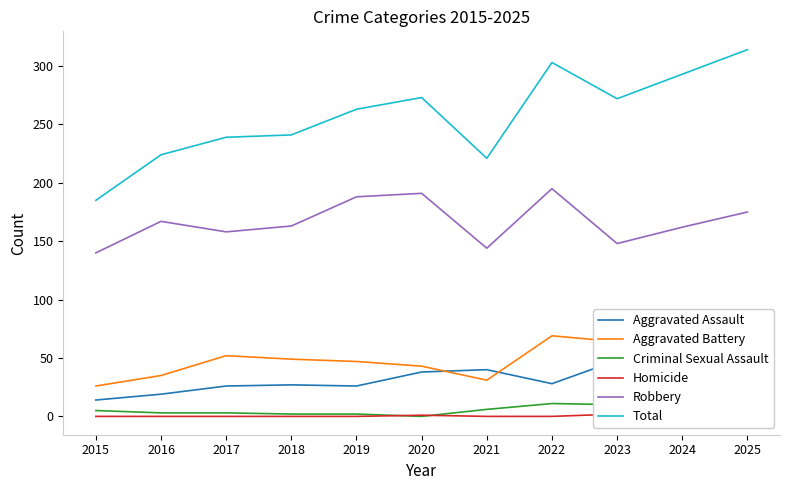

List the series in order of their peak value, highest first.

Total, Robbery, Aggravated Battery, Aggravated Assault, Criminal Sexual Assault, Homicide